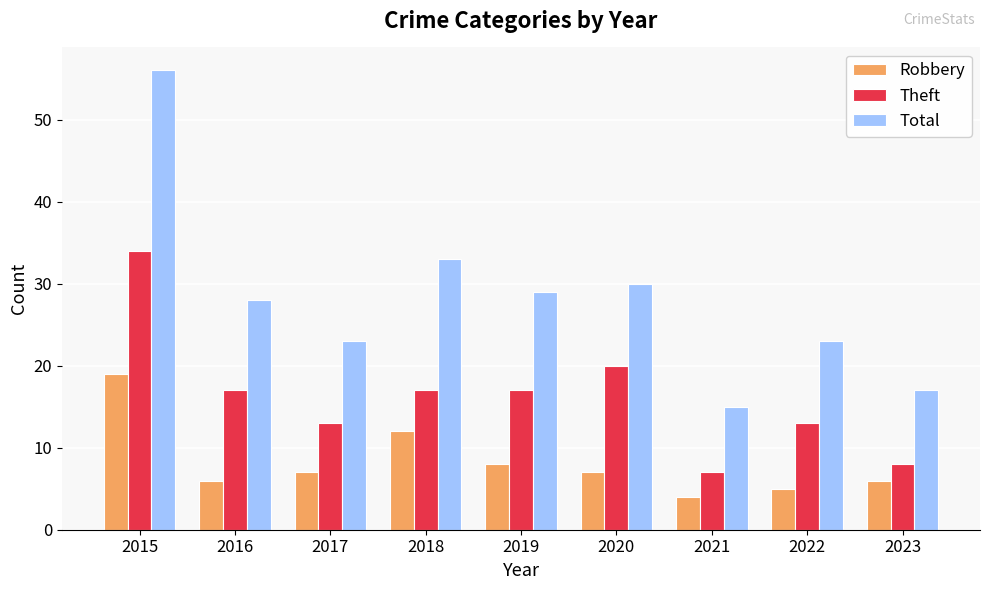

The Total series shows 23 at 2022. True or false?

True